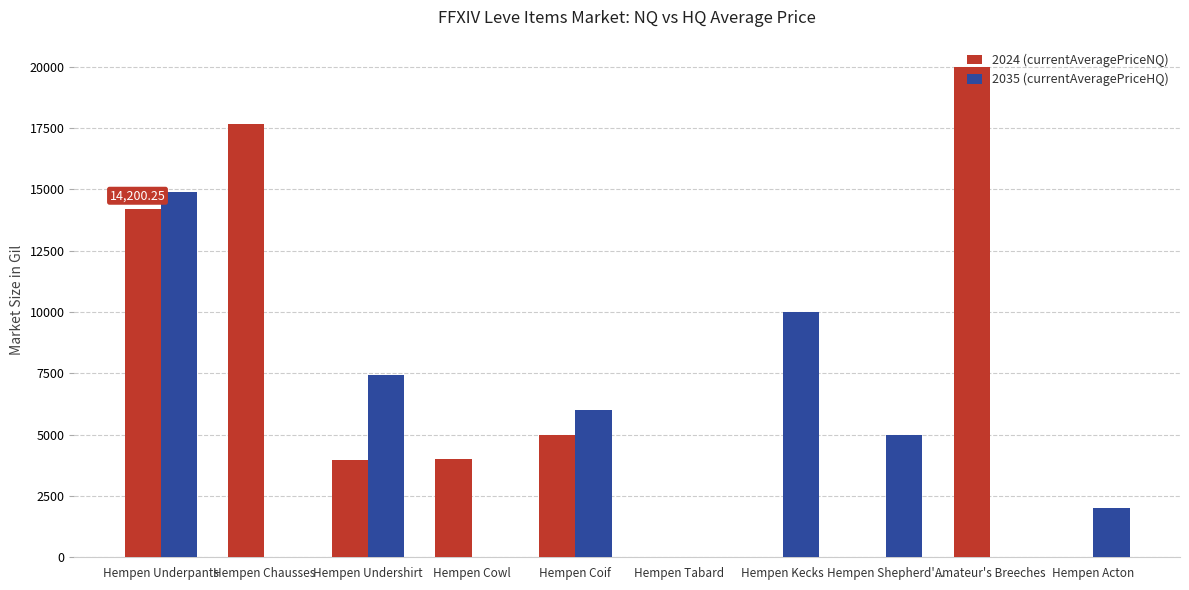

What is the total value across all series at Hempen Coif?

11000.0